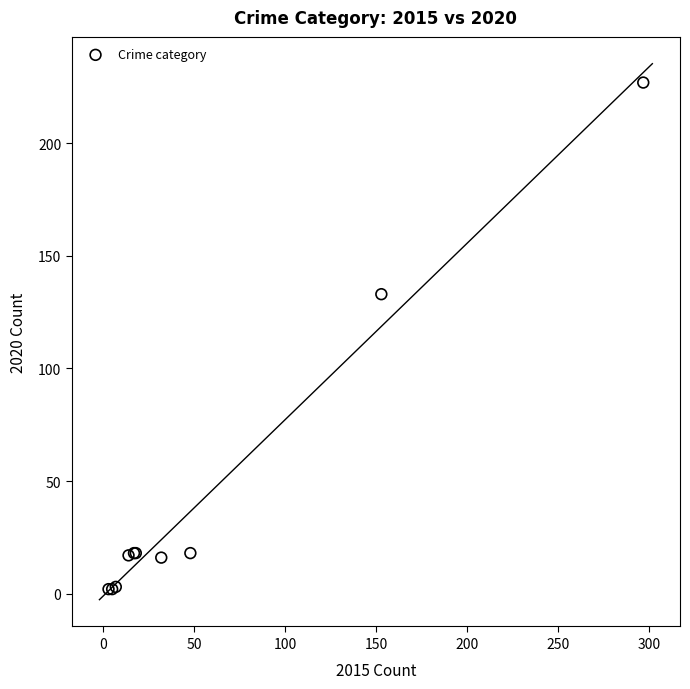

What Y value in the scatter plot is closest to 114?

133